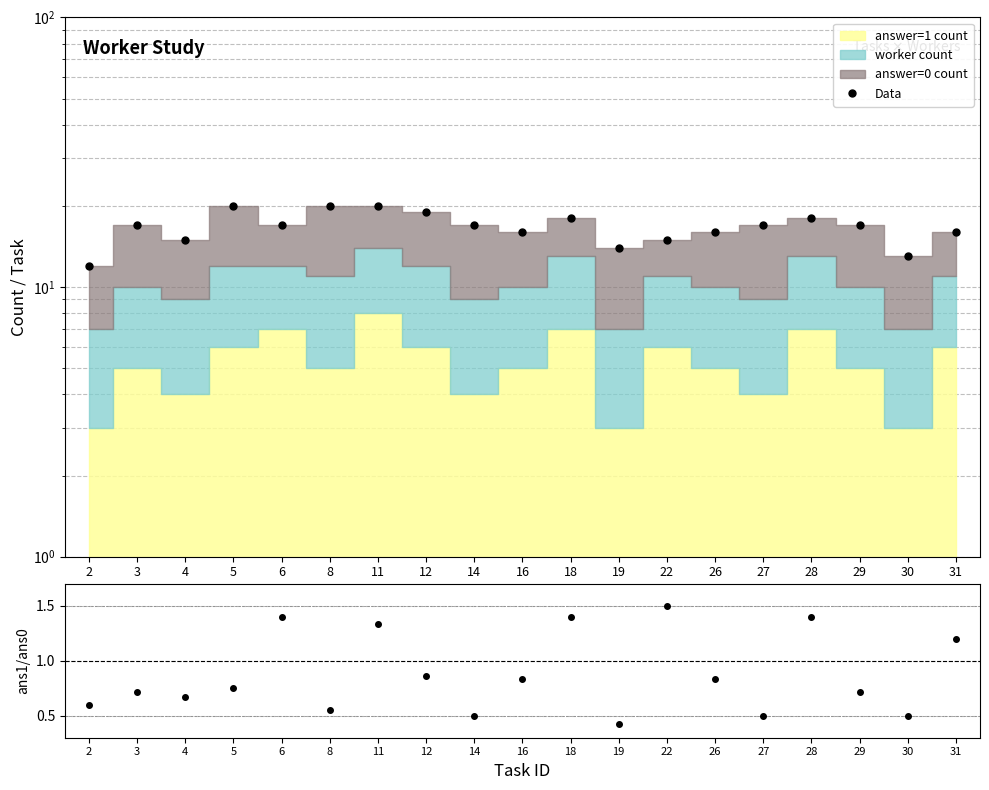

At which label is the value closest to 16?

16